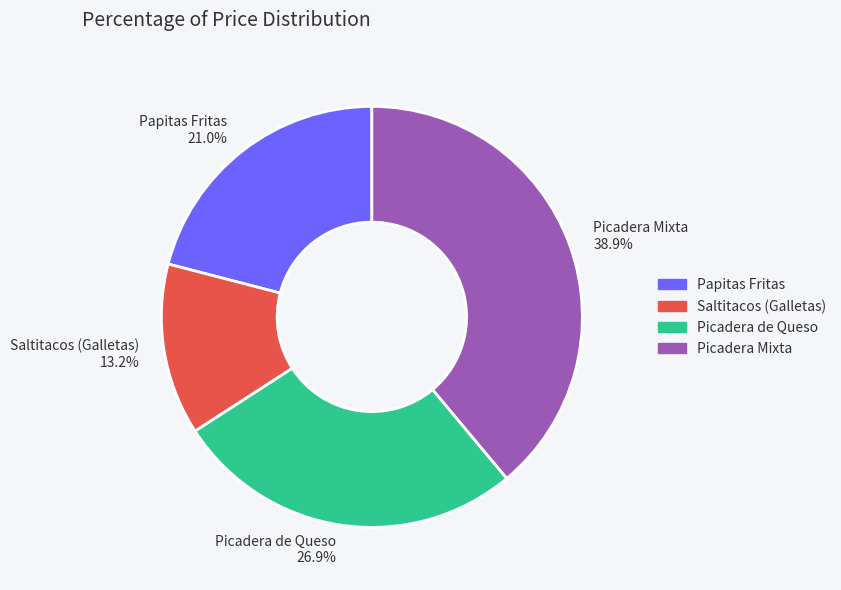

To the nearest percent, what is the difference between the largest and smallest slice percentages?

26%